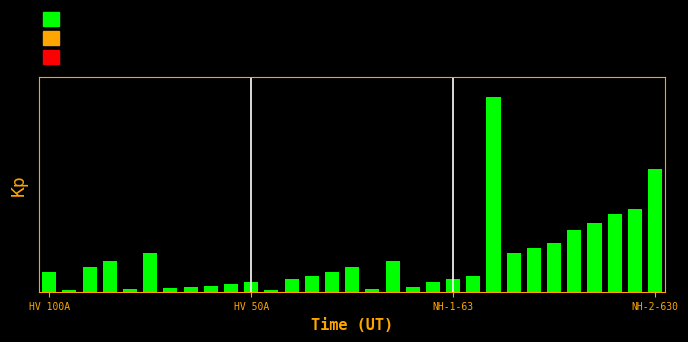

List the labels in order of value, largest first.

22, 30, 29, 28, 27, 26, 25, 24, 5, 23, NH-2-630, 17, NH-1-63, 15, HV 100A, 14, 13, 21, 12, 20, 10, 19, 9, 8, 7, 18, 6, 4, 16, HV 50A, 11